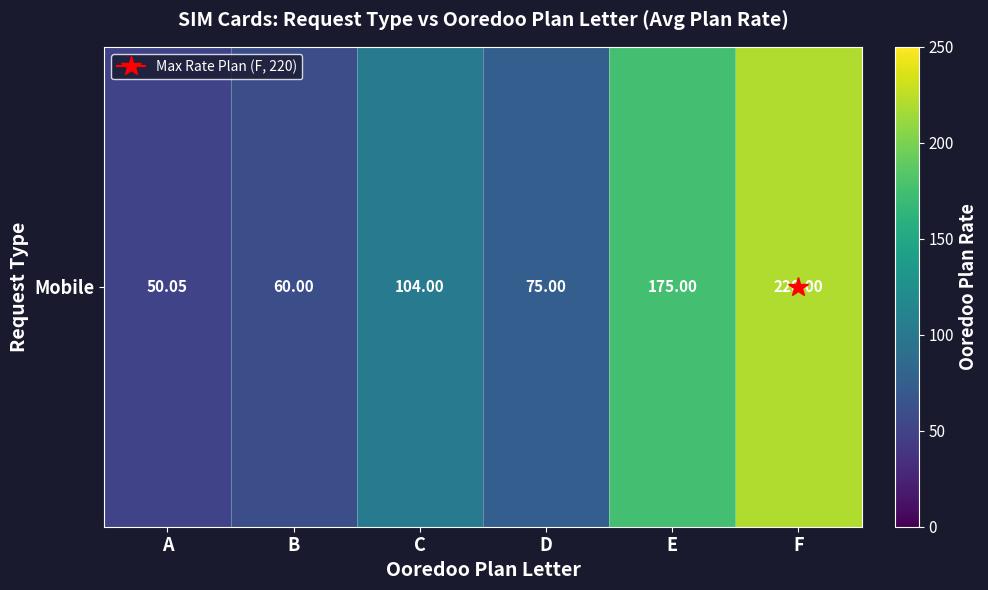

Reading right to left, what are all the values shown in this chart?

220.0	175.0	75.0	104.0	60.0	50.0